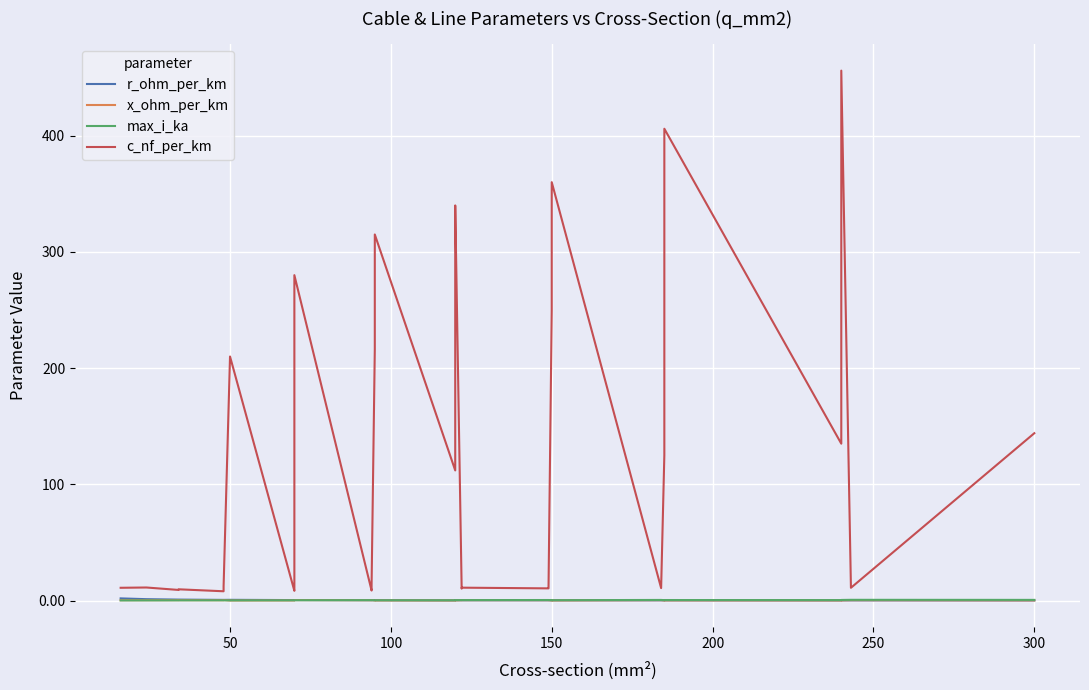

What is the lowest value of the r_ohm_per_km series?

0.1